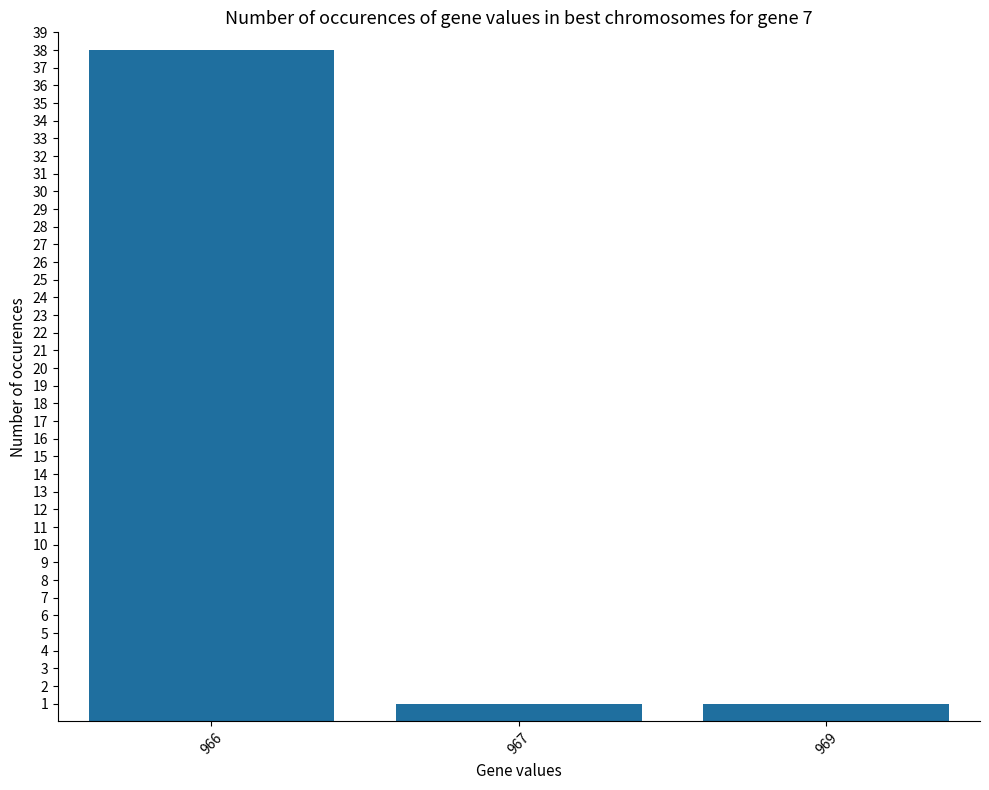

Reading left to right, extract all data points from this chart.

966=38	967=1	969=1